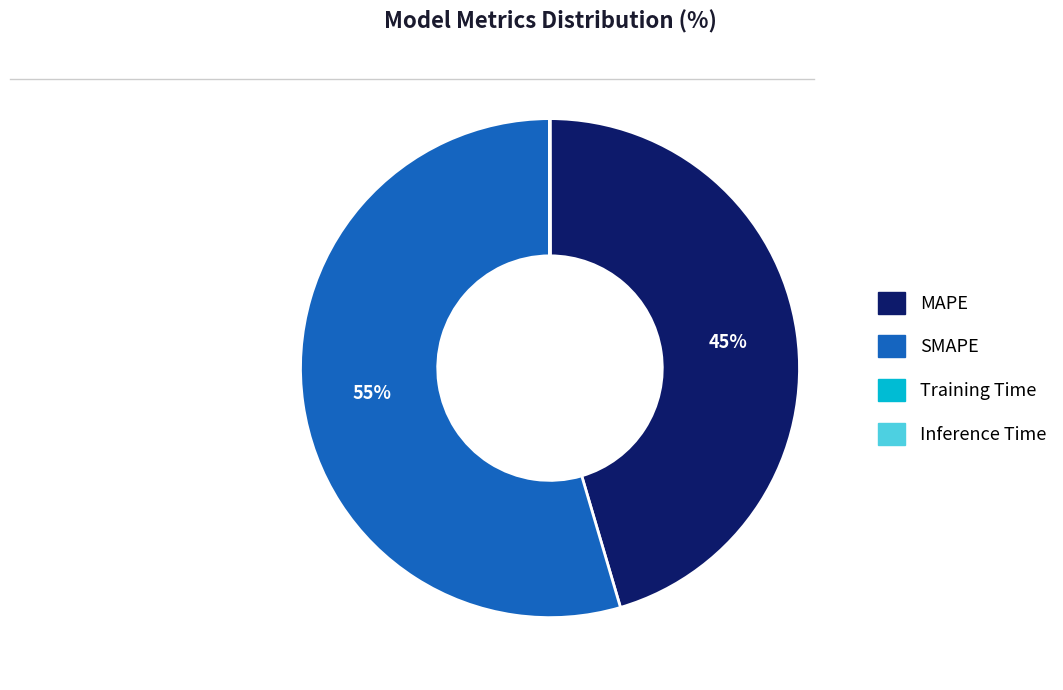

What is the largest slice in the pie chart?

SMAPE